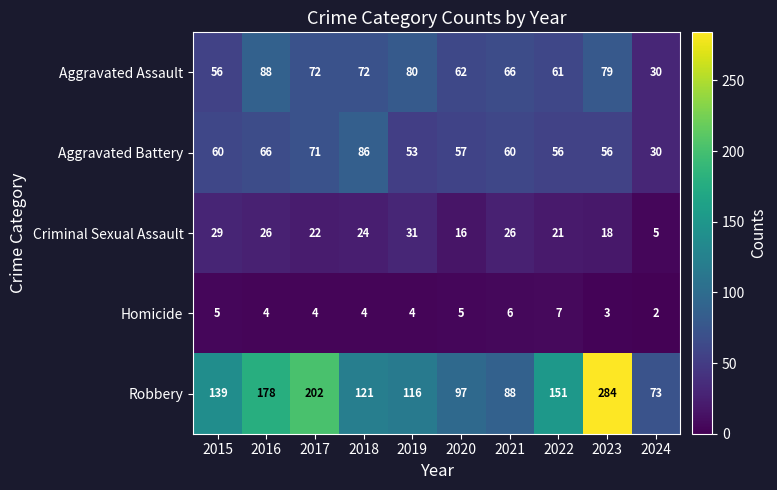

List the series in order of their peak value, lowest first.

Homicide, Criminal Sexual Assault, Aggravated Battery, Aggravated Assault, Robbery